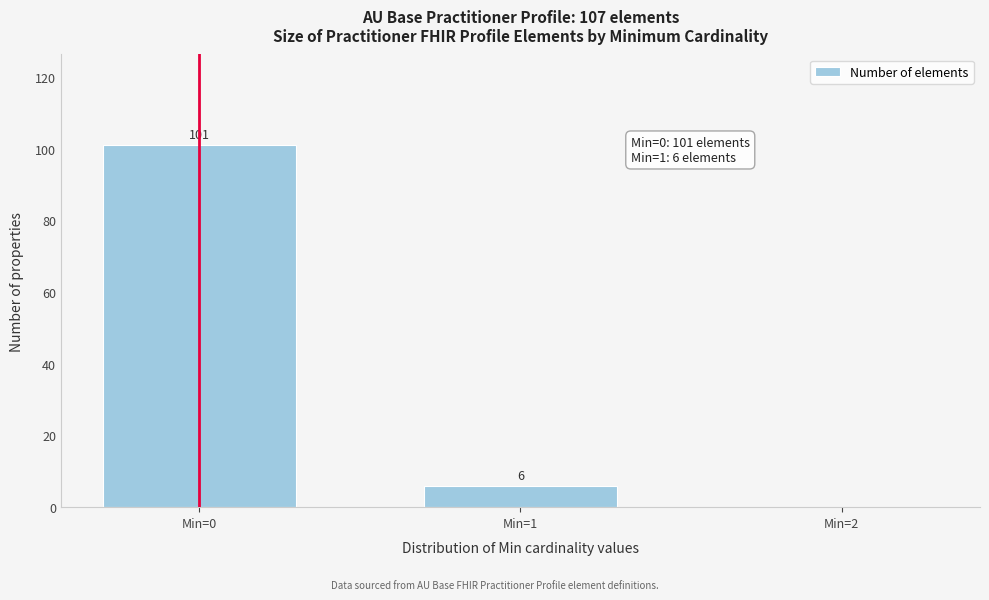

Reading right to left, transcribe all the data shown in this chart.

Min=2=0	Min=1=6	Min=0=101